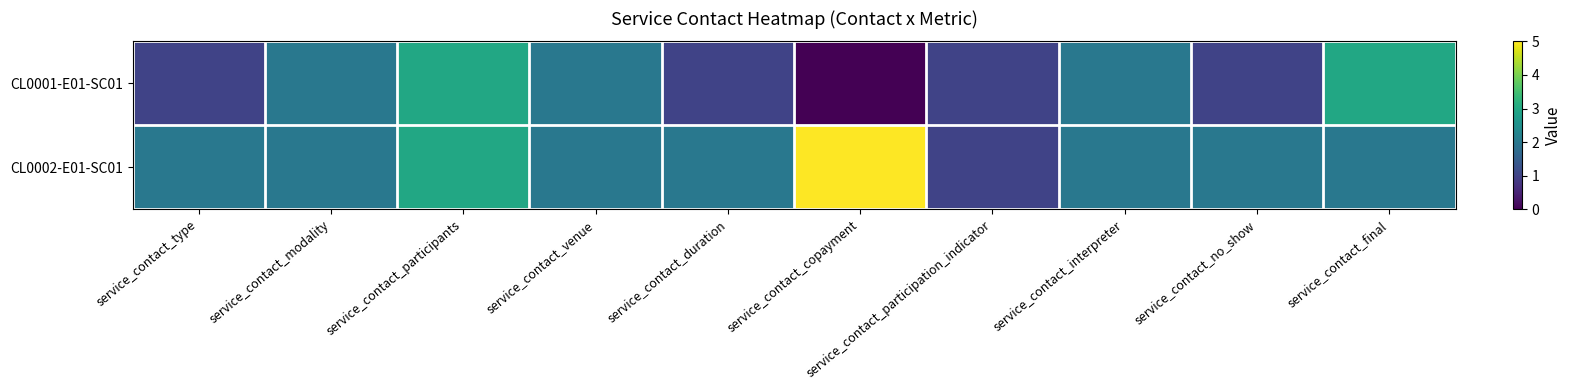

How many series are shown in this chart?

2